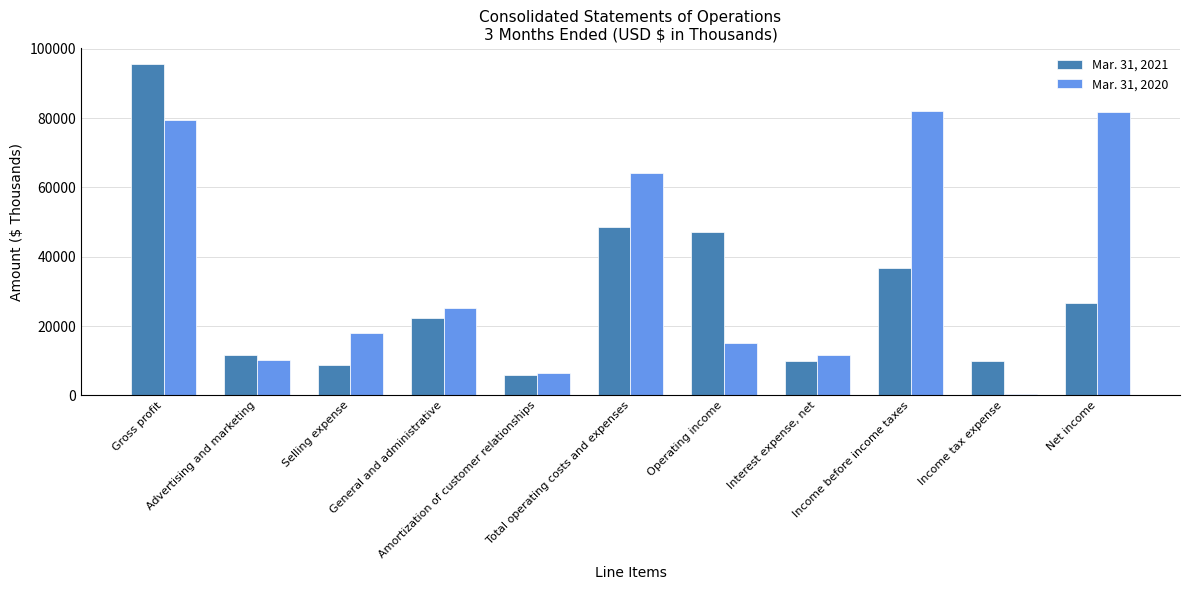

Which series has the largest total across all categories?

Mar. 31, 2020